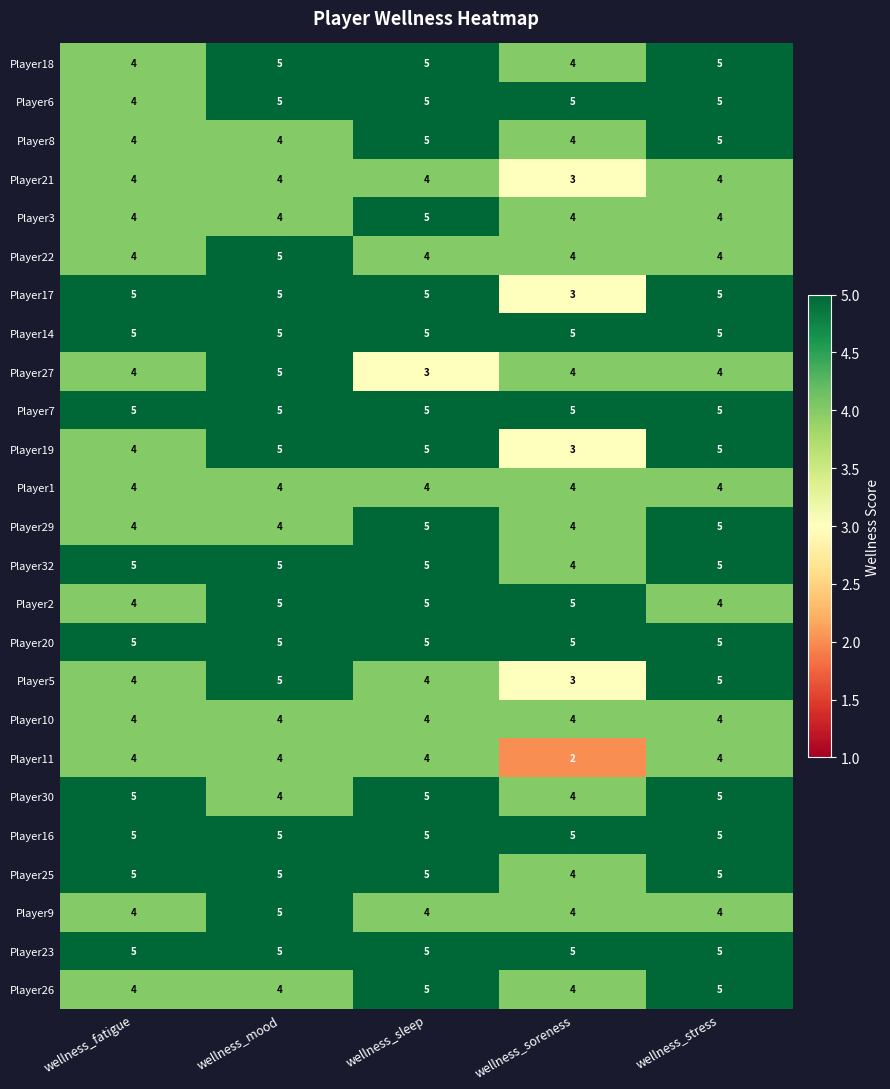

Read the Player14 value at wellness_soreness.

5